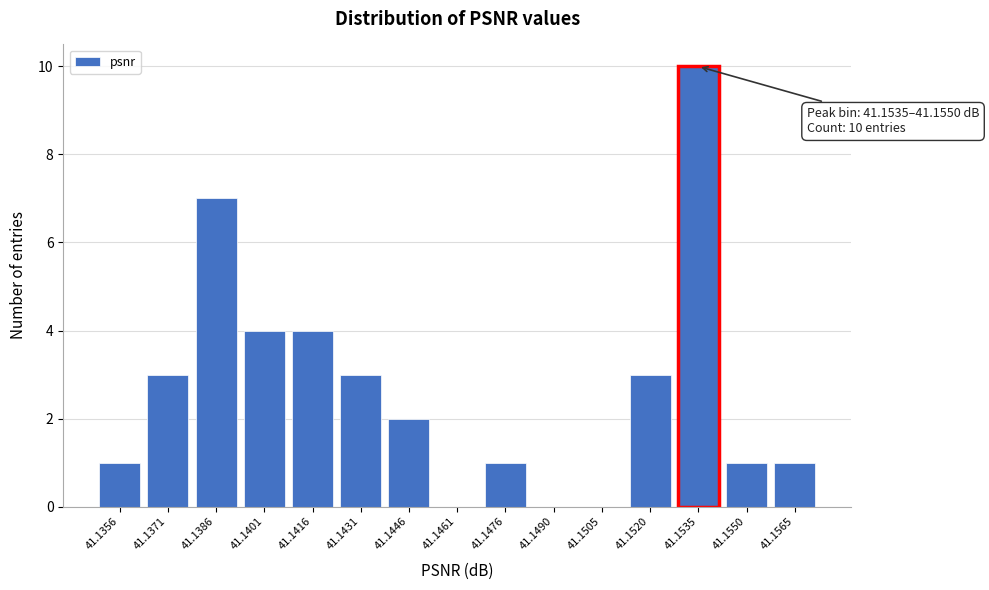

Reading left to right, transcribe all the data shown in this chart.

41.1356=1	41.1371=3	41.1386=7	41.1401=4	41.1416=4	41.1431=3	41.1446=2	41.1461=0	41.1476=1	41.1490=0	41.1505=0	41.1520=3	41.1535=10	41.1550=1	41.1565=1